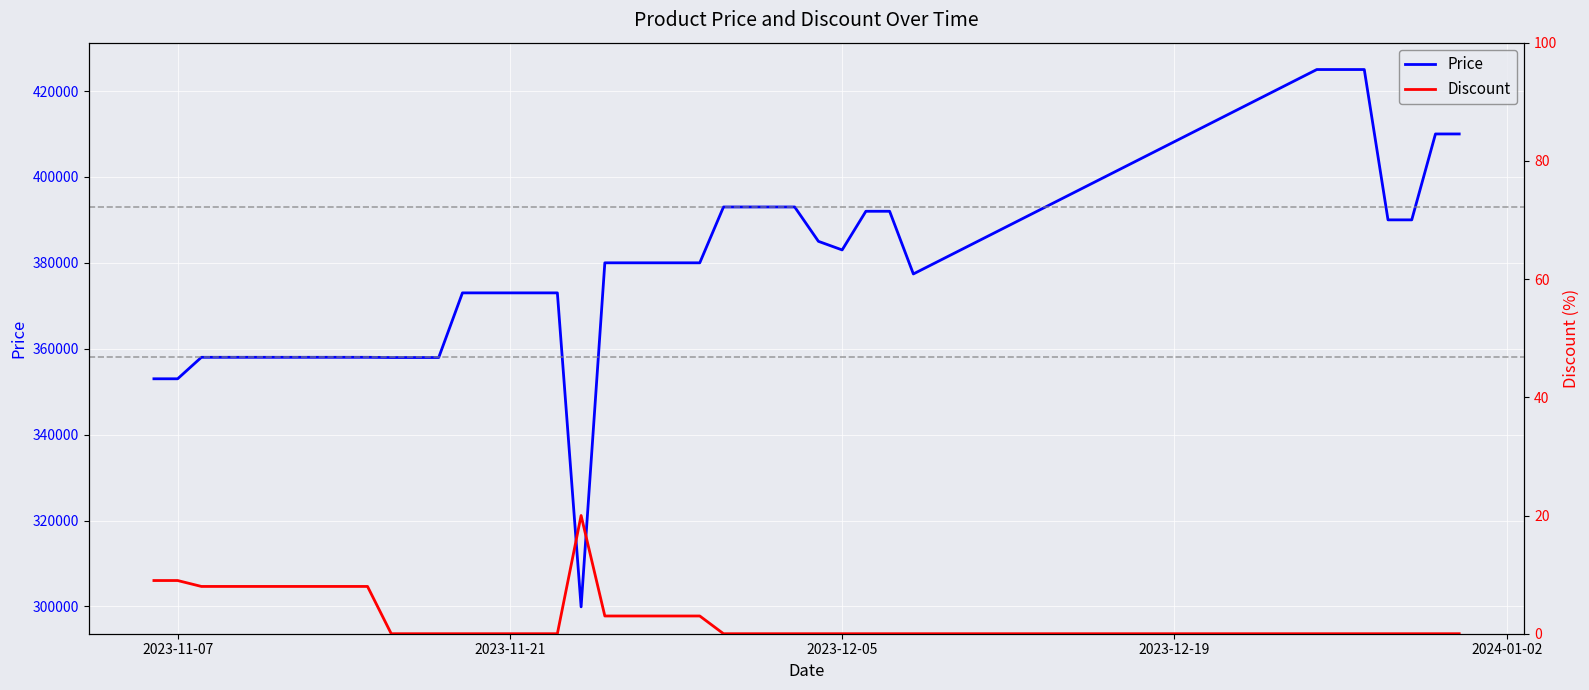

True or false: Discount and Price intersect in this chart.

False